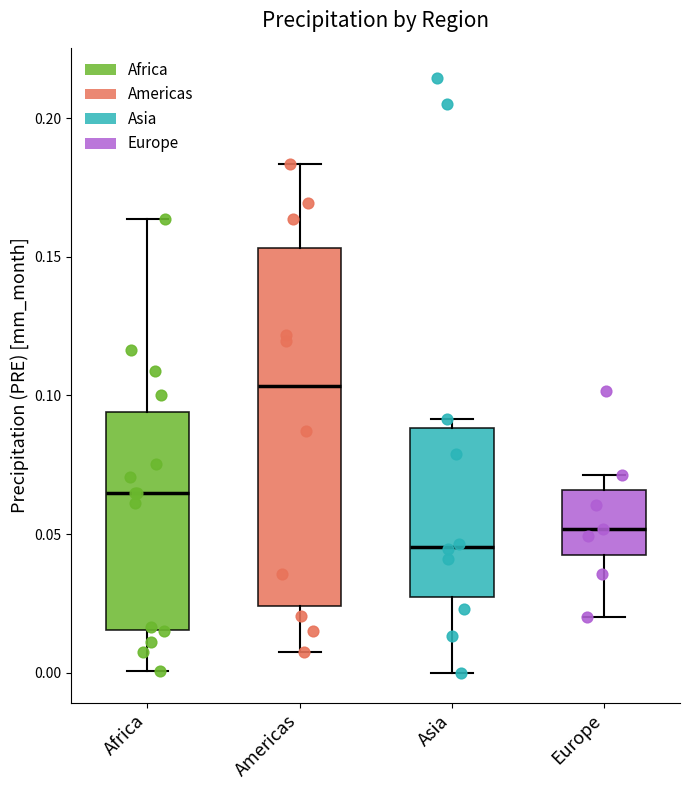

Reading left to right, read every box against the y-axis: the position of its median line, the range the box covers, and the ends of its whiskers. The values are not printed on the chart, so give them approximately, as read against the axis.

Africa: median 0.065, box 0.015 to 0.095, whiskers 0.000 to 0.165
Americas: median 0.105, box 0.025 to 0.155, whiskers 0.010 to 0.185
Asia: median 0.045, box 0.025 to 0.090, whiskers 0.000 to 0.090 (just above the box's upper edge)
Europe: median 0.050, box 0.045 to 0.065, whiskers 0.020 to 0.070